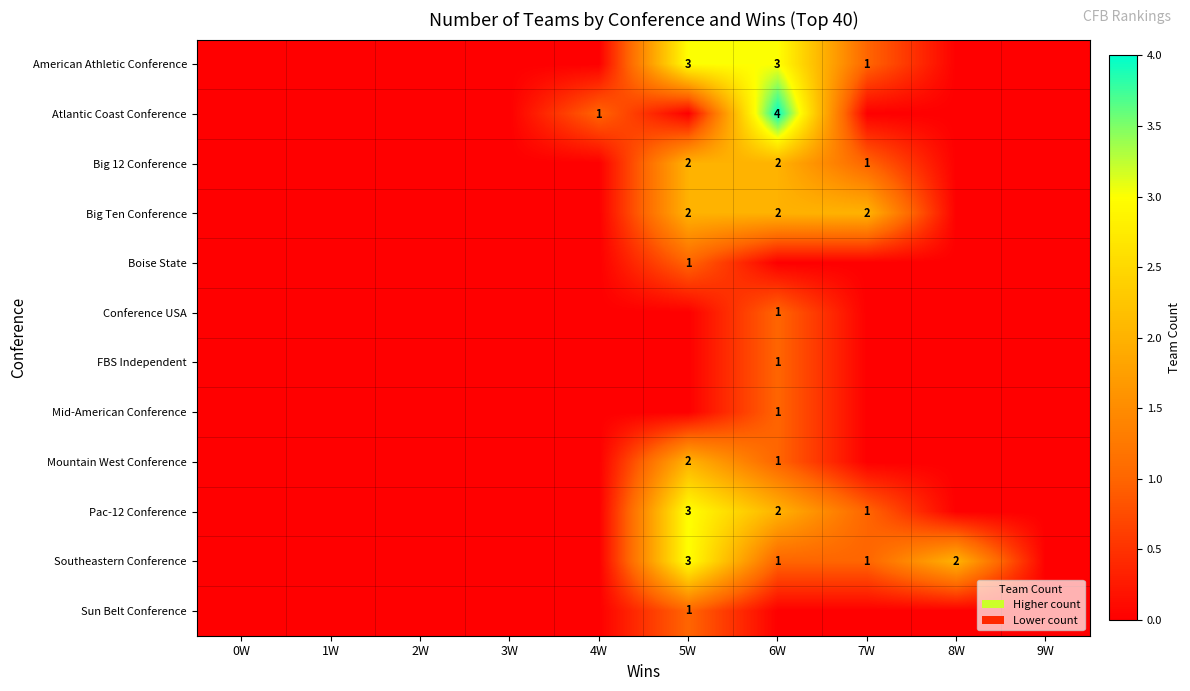

List the labels in order of Big 12 Conference value, smallest first.

0W, 1W, 2W, 3W, 4W, 8W, 9W, 7W, 5W, 6W